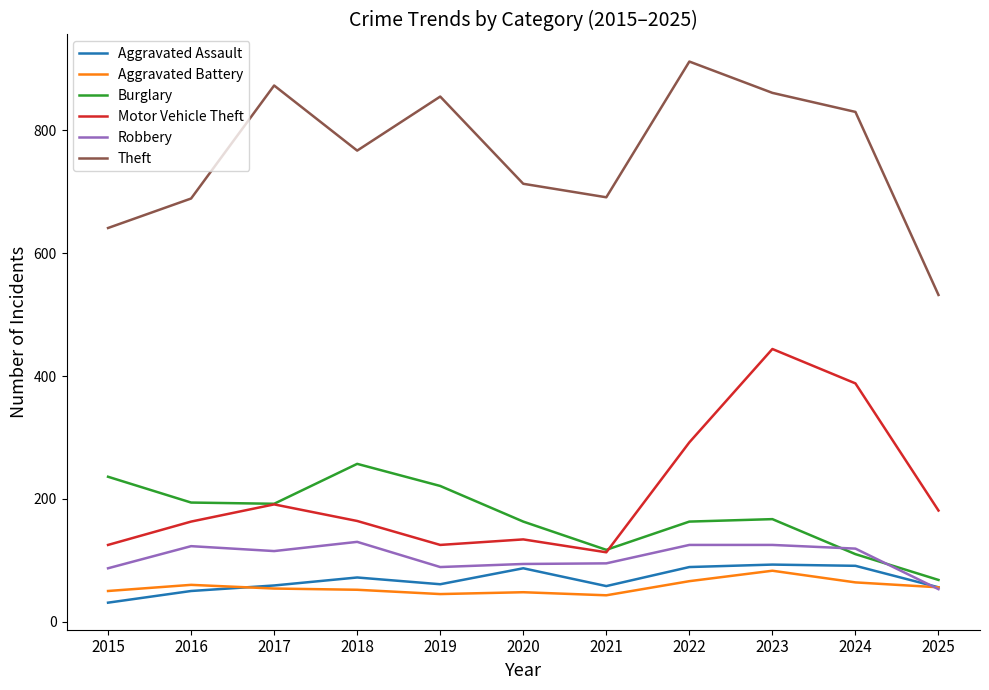

What is the approximate value of Aggravated Battery at 2018, to the nearest 5?

50